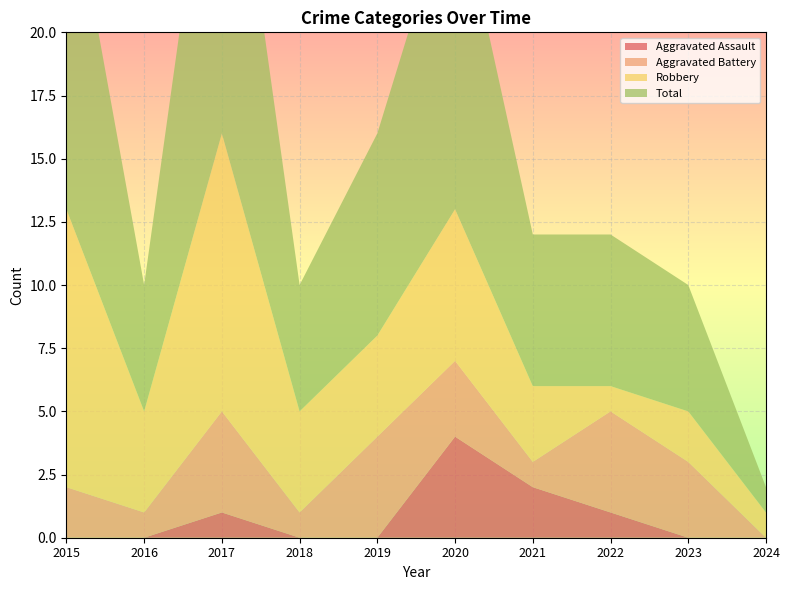

Reading right to left, what are all the values shown in this chart?

Aggravated Assault: 2024=0	2023=0	2022=1	2021=2	2020=4	2019=0	2018=0	2017=1	2016=0	2015=0
Aggravated Battery: 2024=0	2023=3	2022=4	2021=1	2020=3	2019=4	2018=1	2017=4	2016=1	2015=2
Robbery: 2024=1	2023=2	2022=1	2021=3	2020=6	2019=4	2018=4	2017=11	2016=4	2015=11
Total: 2024=1	2023=5	2022=6	2021=6	2020=13	2019=8	2018=5	2017=16	2016=5	2015=14